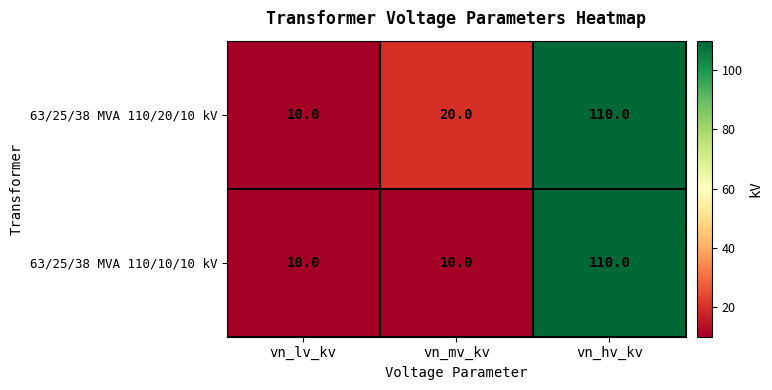

Which series has the largest total across all categories?

63/25/38 MVA 110/20/10 kV